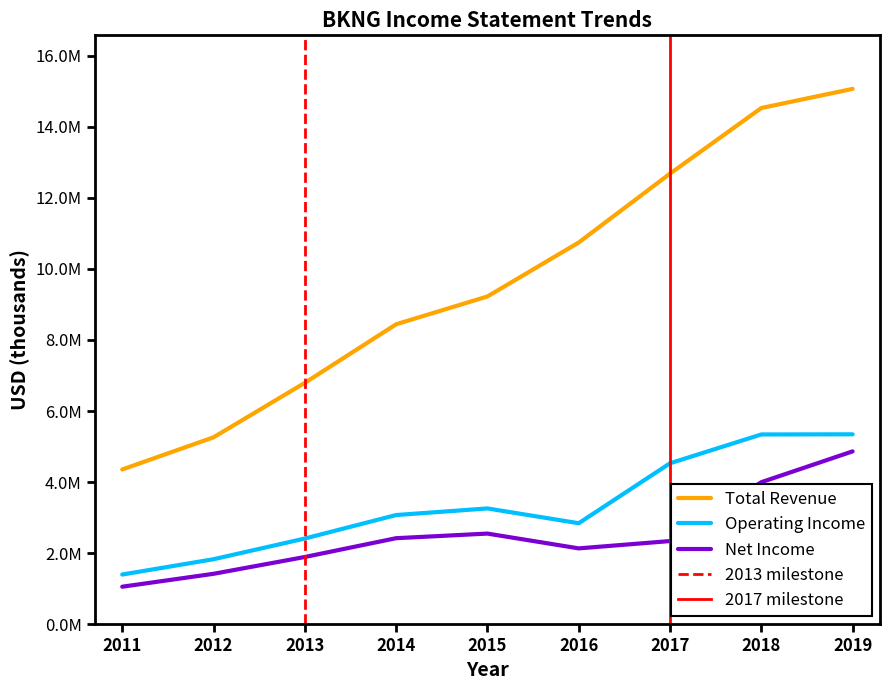

Is this an area chart (filled region under the line)?

No